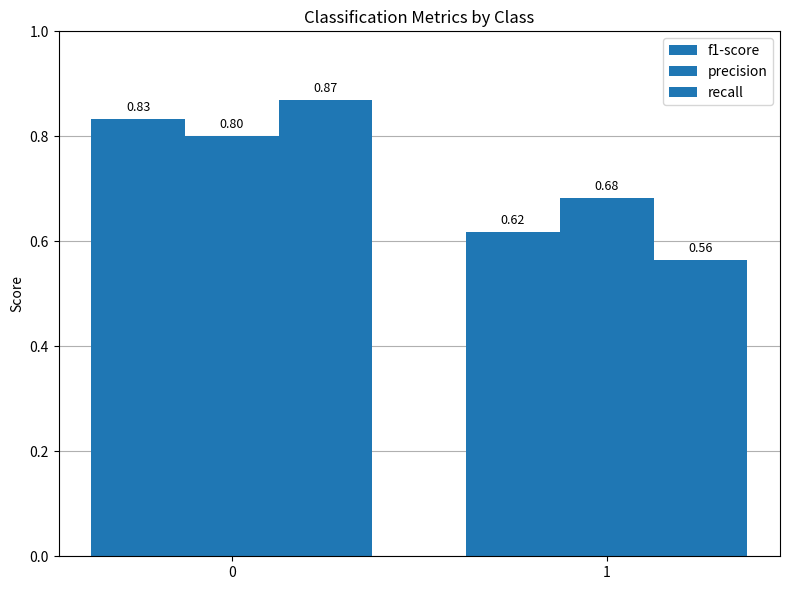

What is the sum of all f1-score values?

1.5